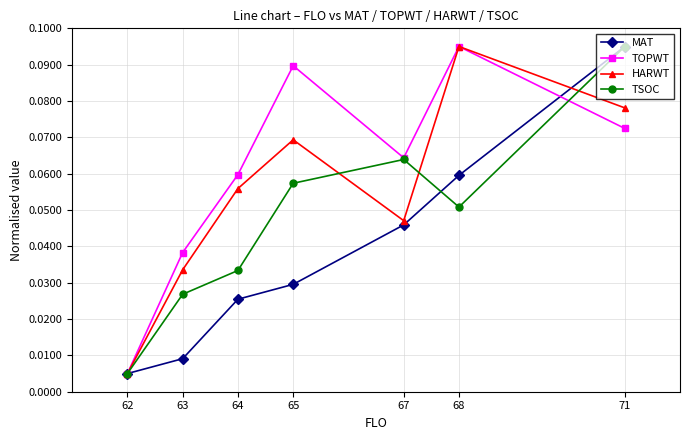

At which category does the chart reach its minimum across all series?

62